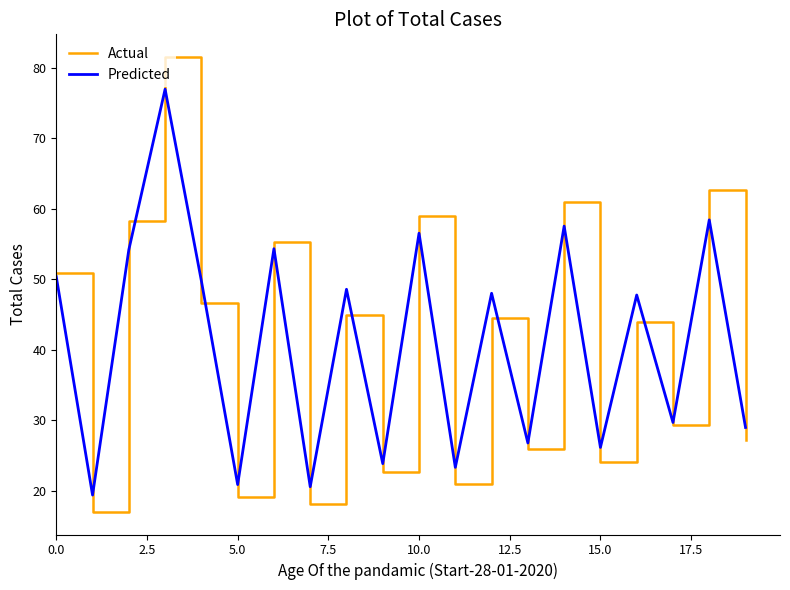

How many lines are shown in the chart?

2